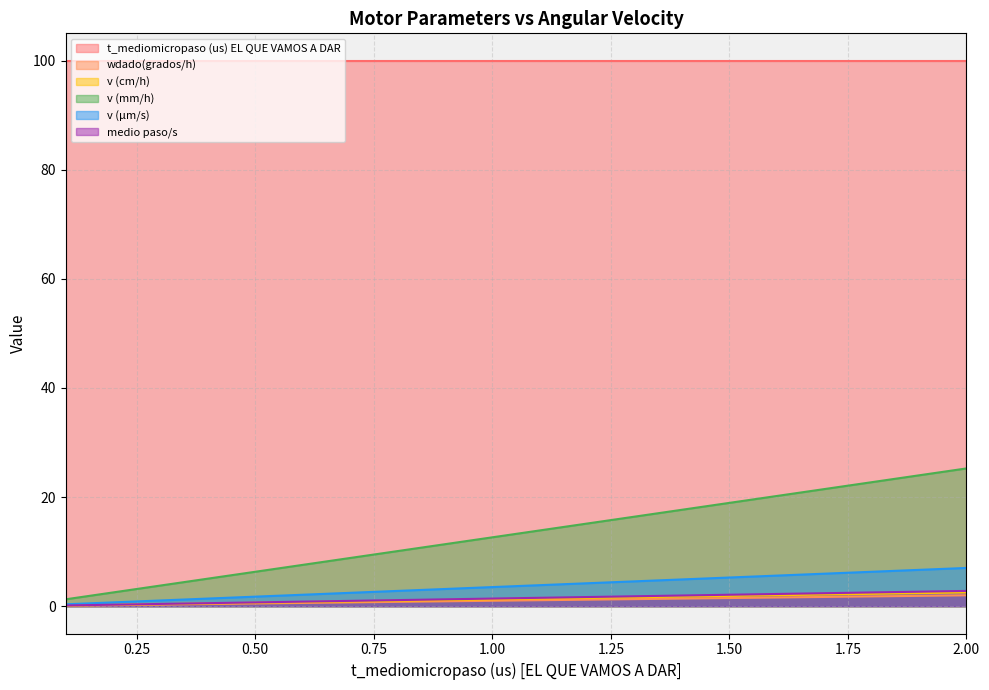

True or false: v (mm/h) has more than 2 interior local peaks.

False